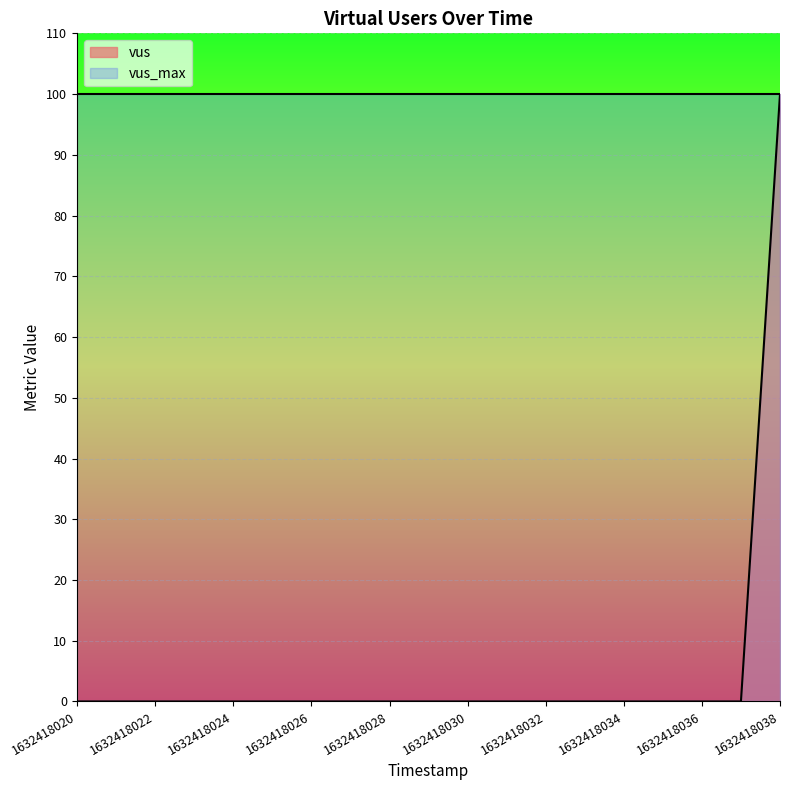

What is the sum of all values?

100